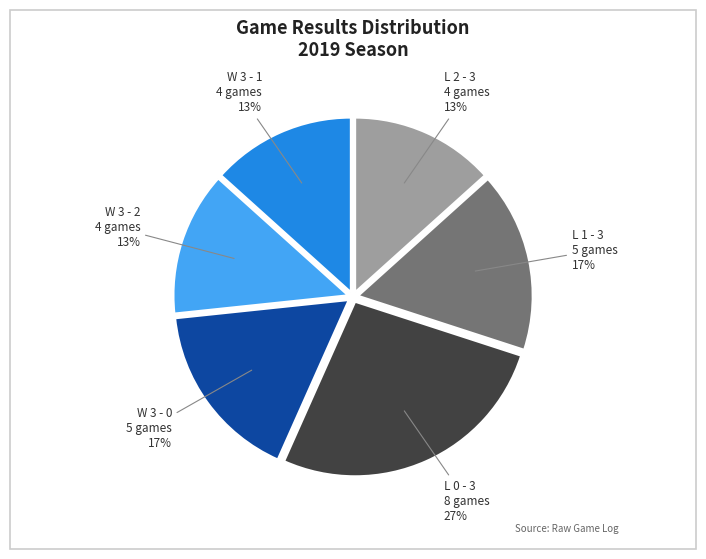

How many slices are in this pie chart?

6